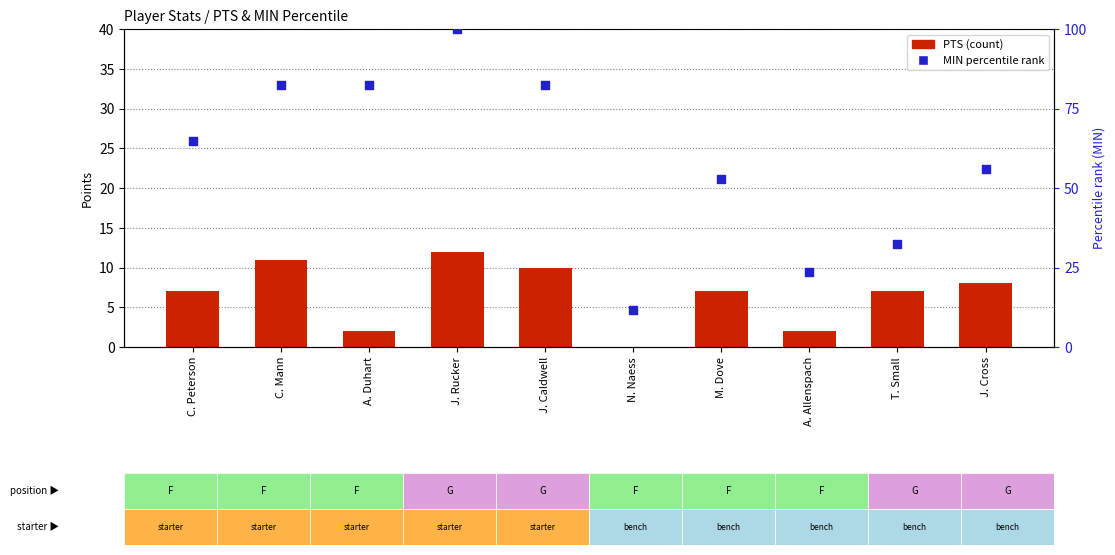

What is the total value across all series at N. Naess?

11.8